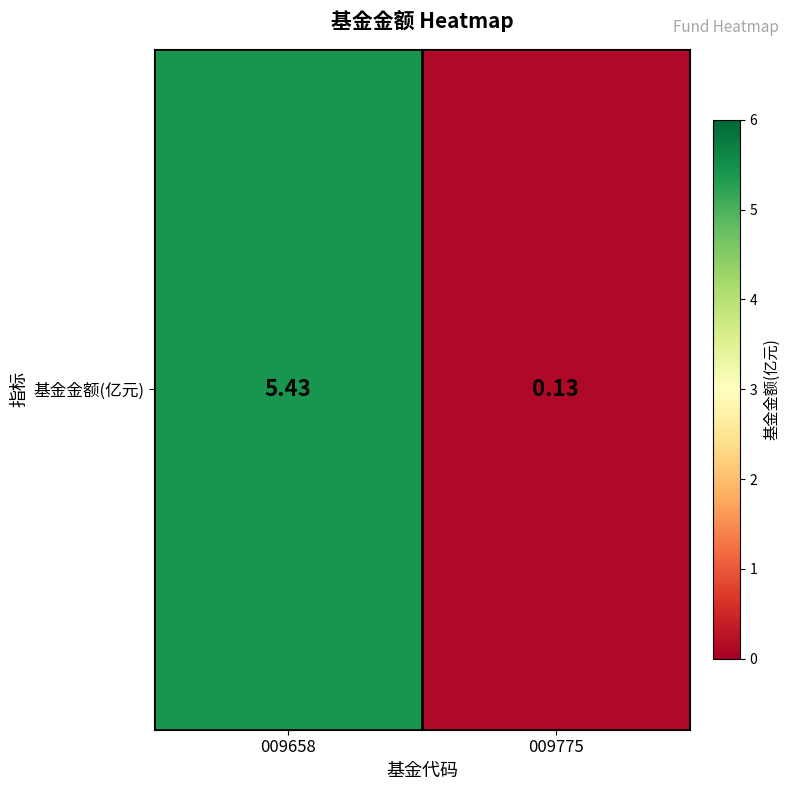

What is the greatest value displayed?

5.4